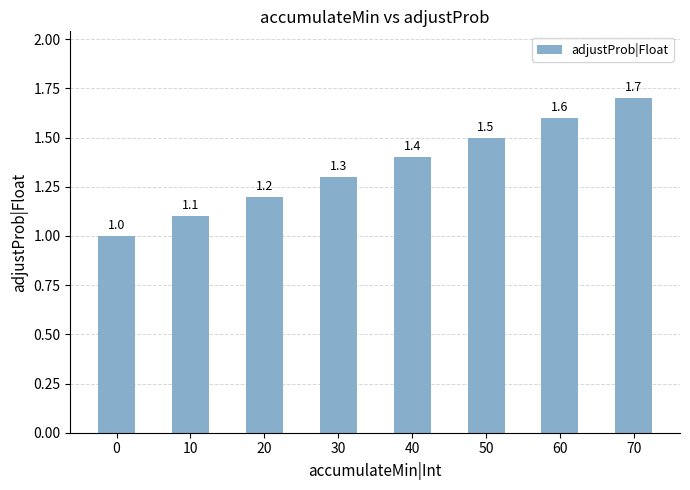

Reading left to right, what are all the values shown in this chart?

0=1.0	10=1.1	20=1.2	30=1.3	40=1.4	50=1.5	60=1.6	70=1.7